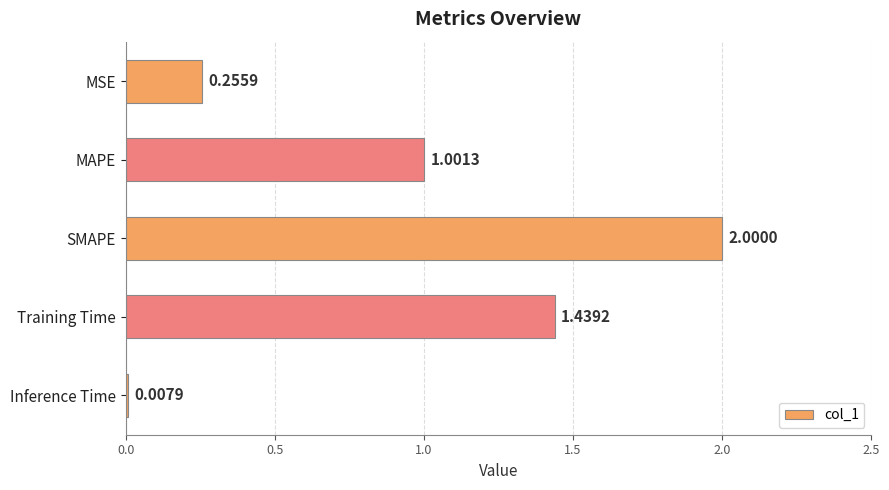

At which label is the value closest to 1?

MAPE